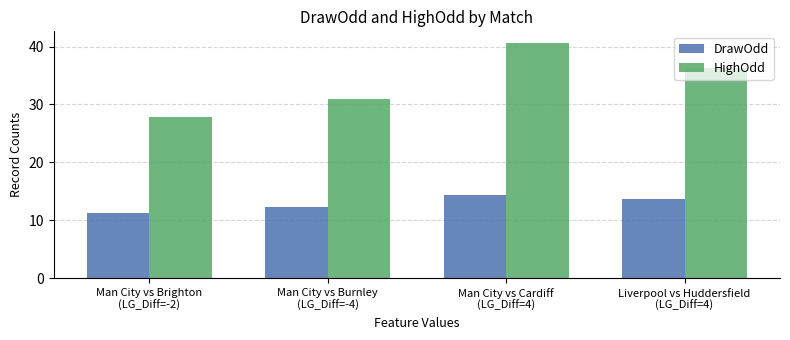

How many values in the DrawOdd series are below 13?

2